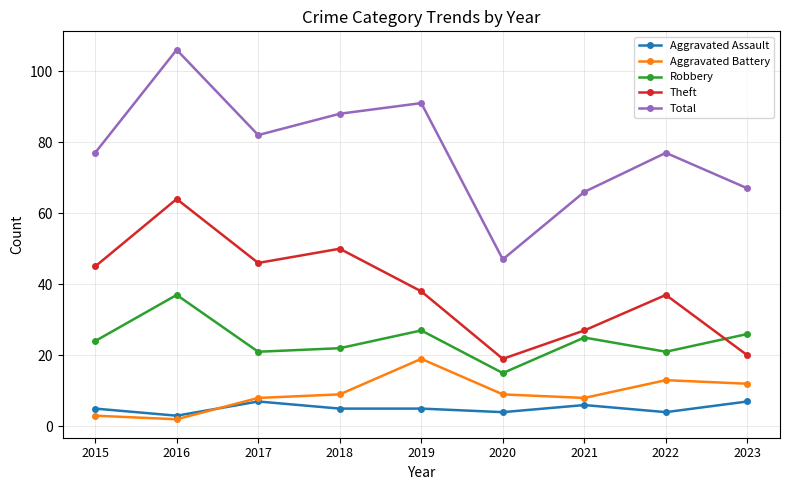

True or false: Total and Robbery cross at least once.

False